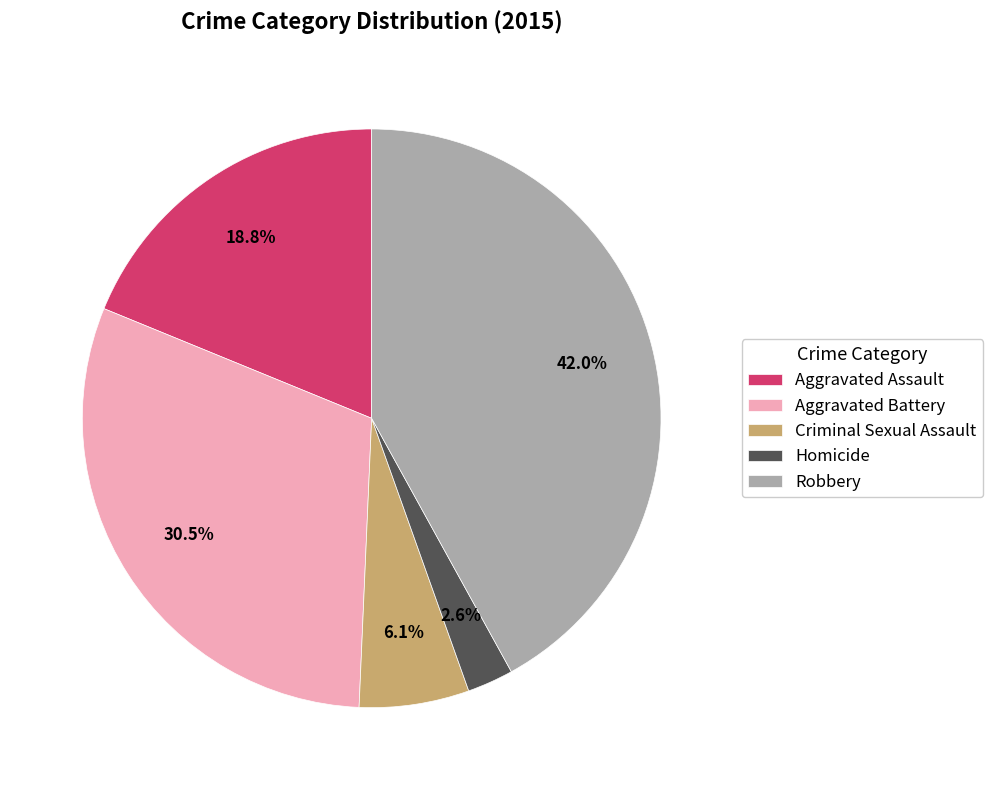

How many segments does this pie chart have?

5